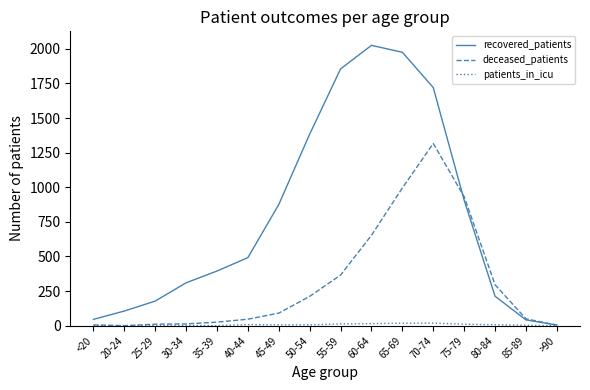

Does the chart have visible grid lines?

No